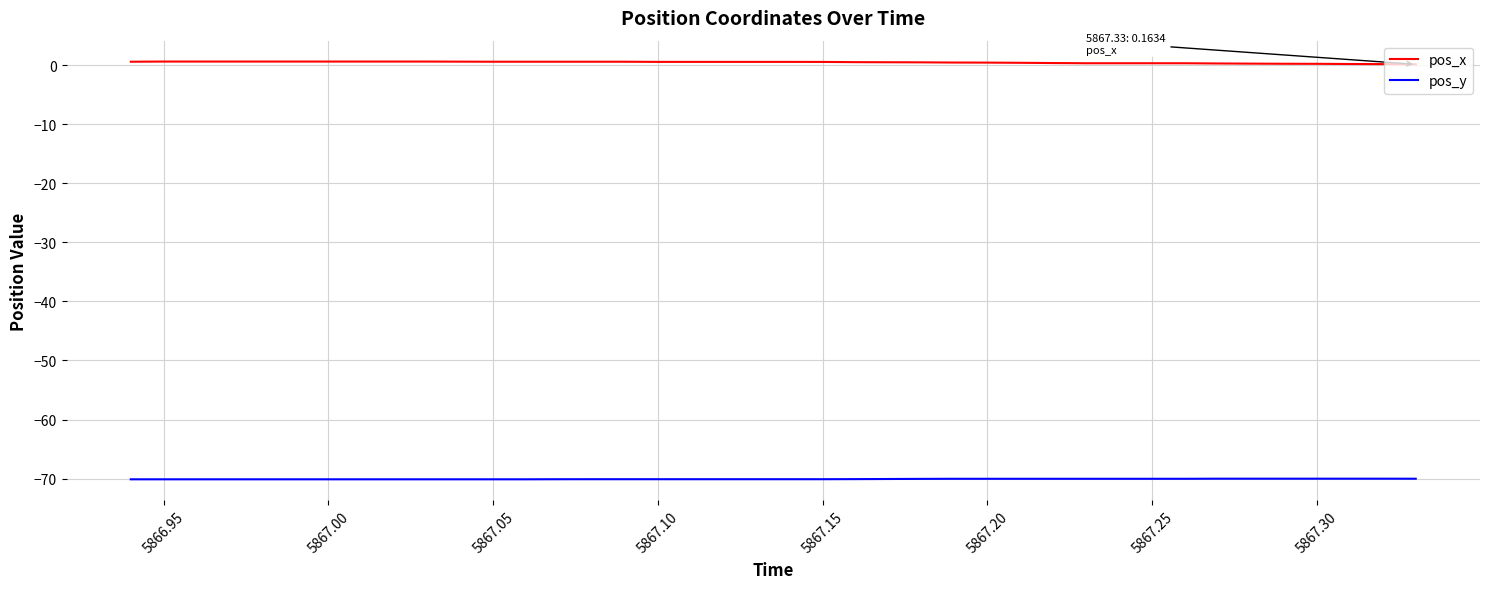

List the series in order of their peak value, highest first.

pos_x, pos_y